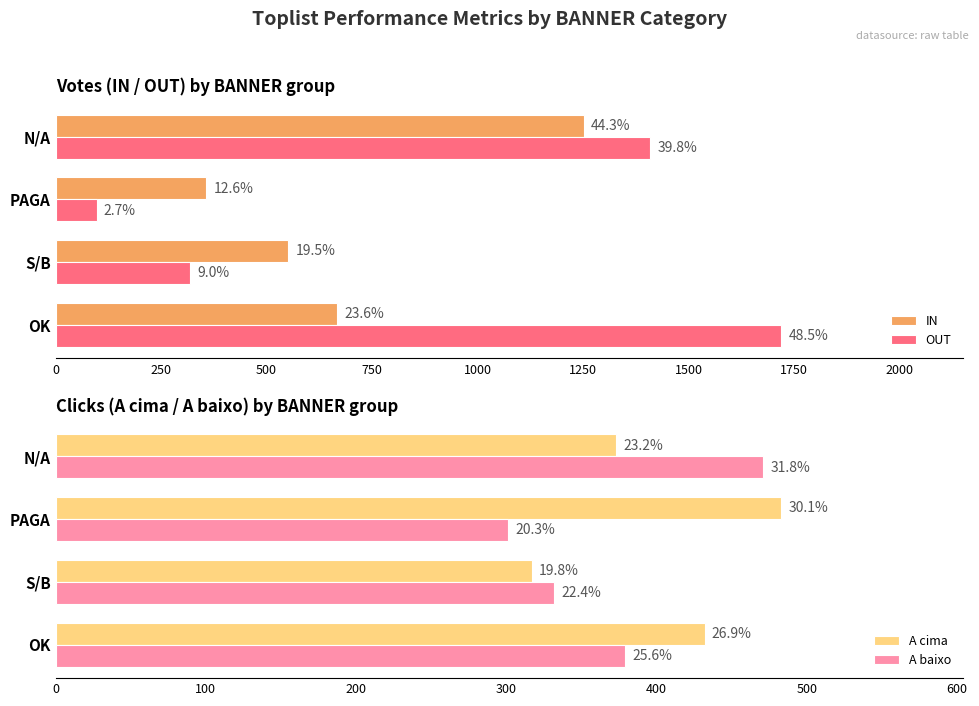

At how many categories does at least one series exceed 309?

4